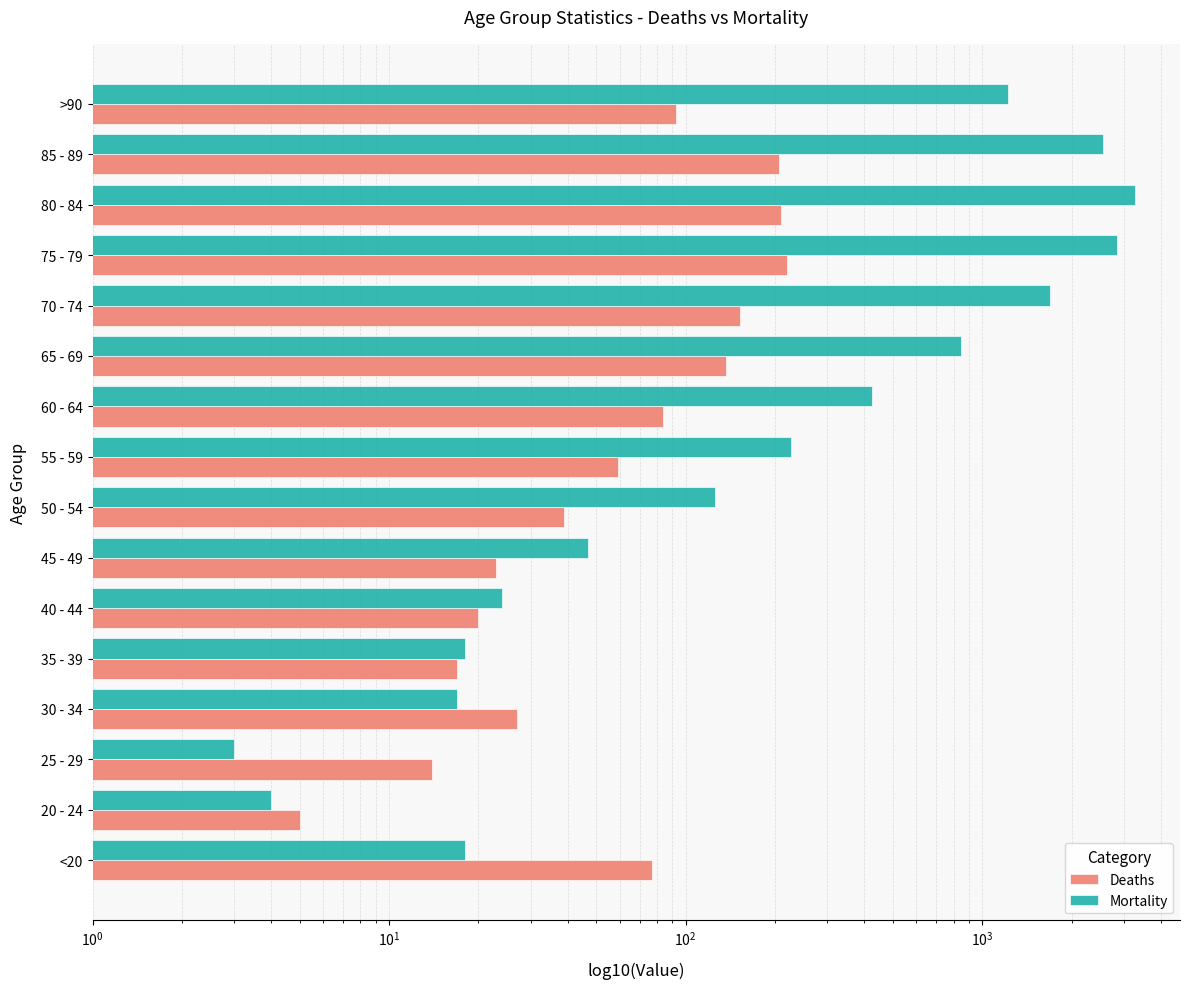

What is the average value of the Deaths series?

86